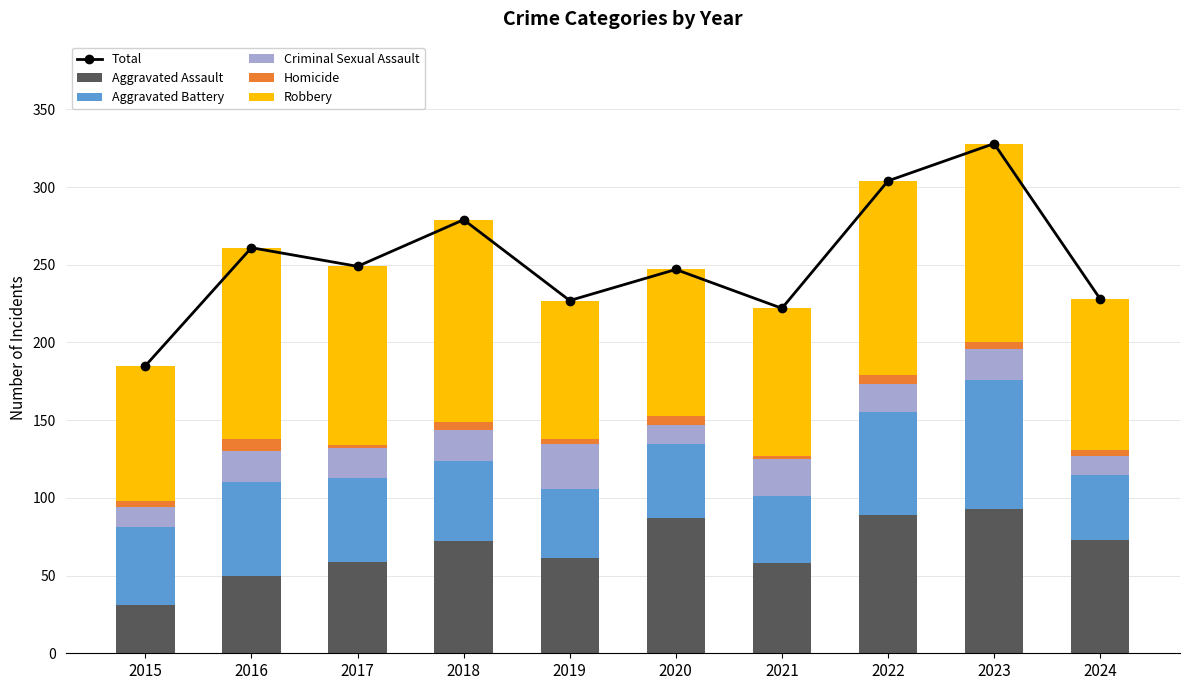

What is the value of the Homicide bar at the 5th from the left?

3